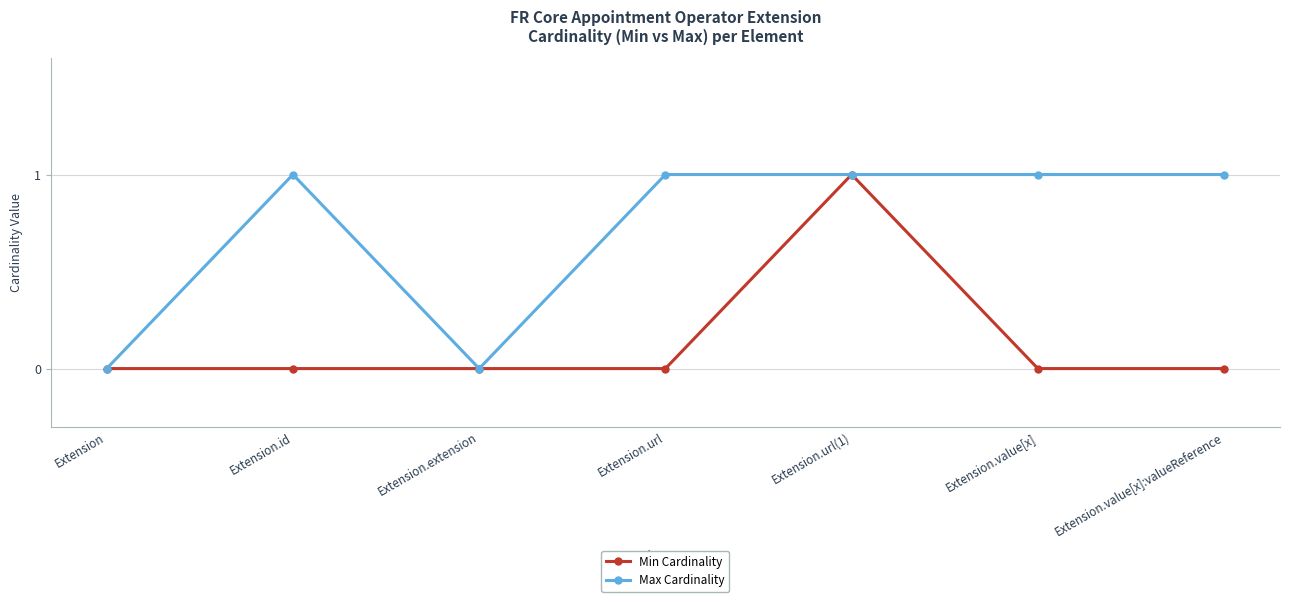

Reading left to right, extract all data points from this chart.

Min Cardinality: Extension=0	Extension.id=0	Extension.extension=0	Extension.url=0	Extension.url(1)=1	Extension.value[x]=0	Extension.value[x]:valueReference=0
Max Cardinality: Extension=0	Extension.id=1	Extension.extension=0	Extension.url=1	Extension.url(1)=1	Extension.value[x]=1	Extension.value[x]:valueReference=1